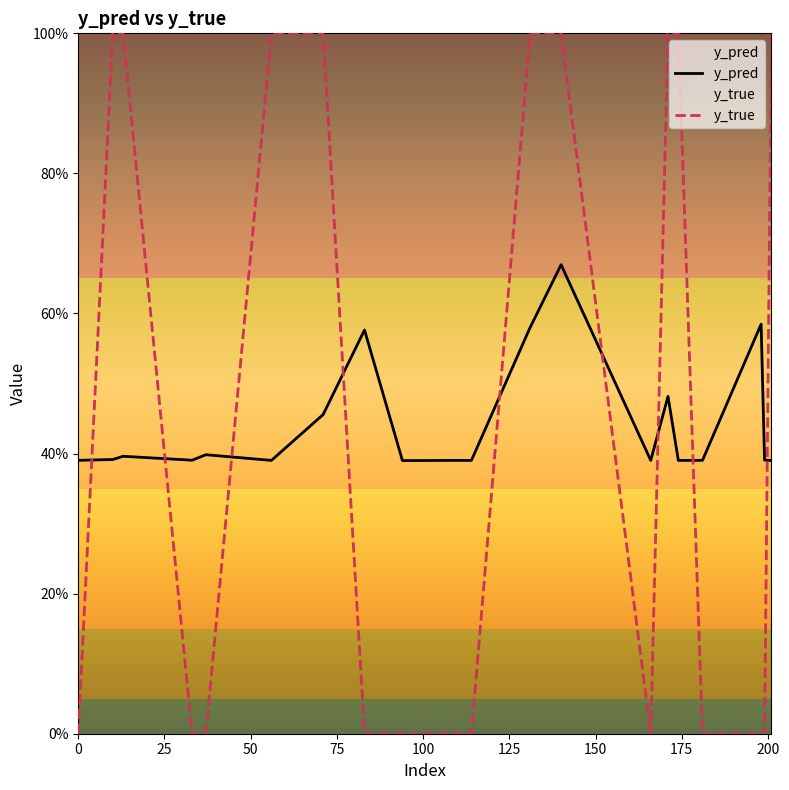

List the series in order of their peak value, highest first.

y_true, y_pred